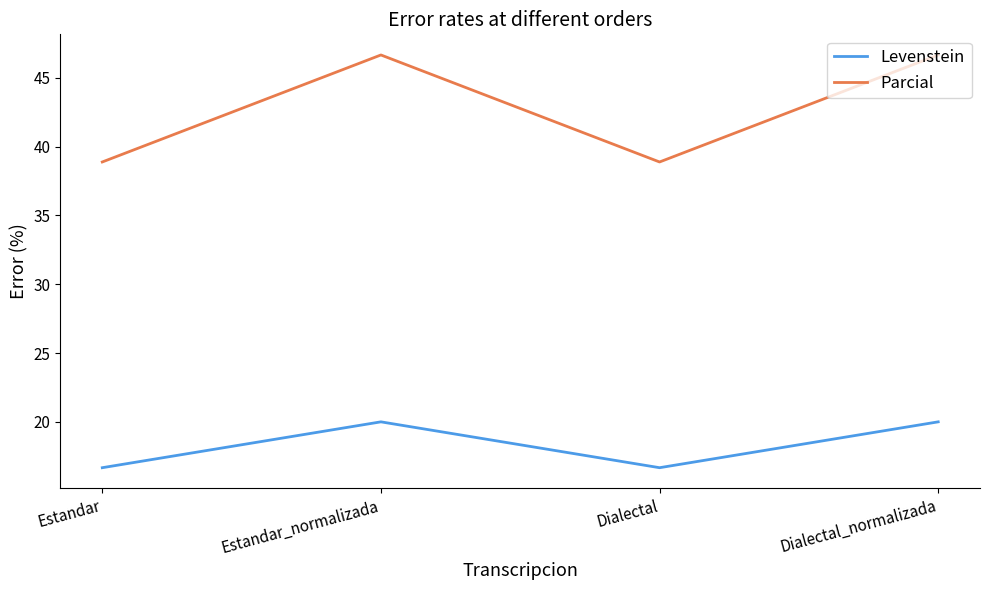

What is the lowest value of the Parcial series?

38.9